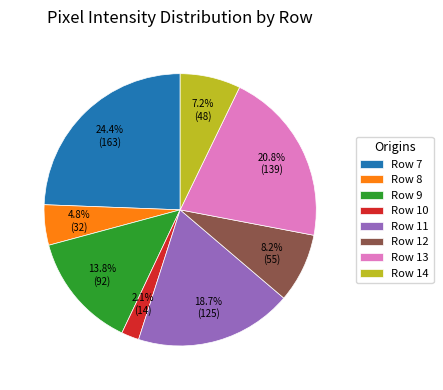

The Row 12 slice represents 8% of the pie. True or false?

True